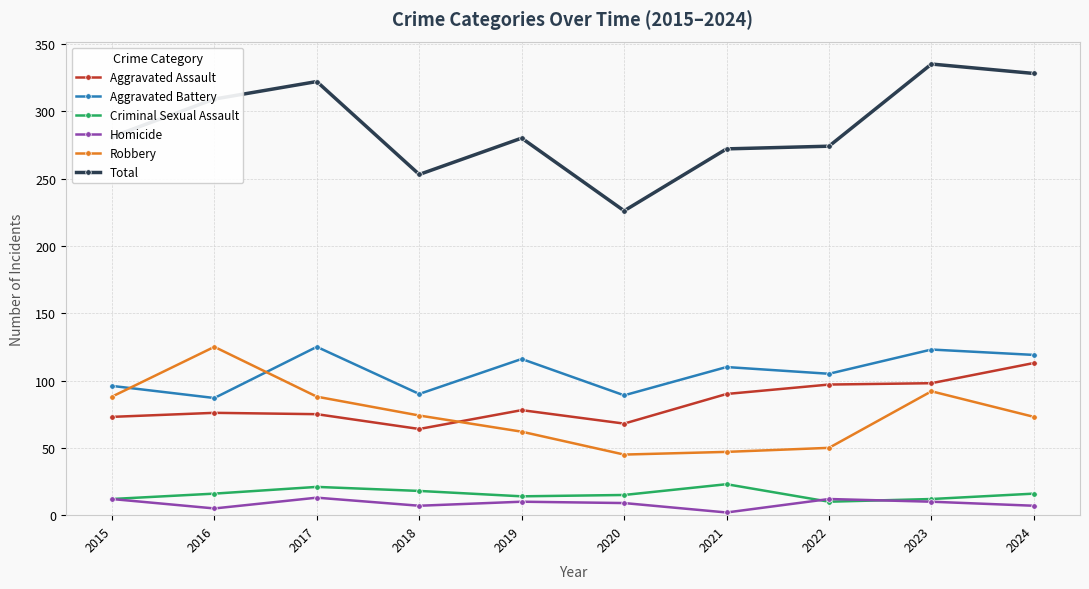

How many values in the Aggravated Battery series are below 110?

5